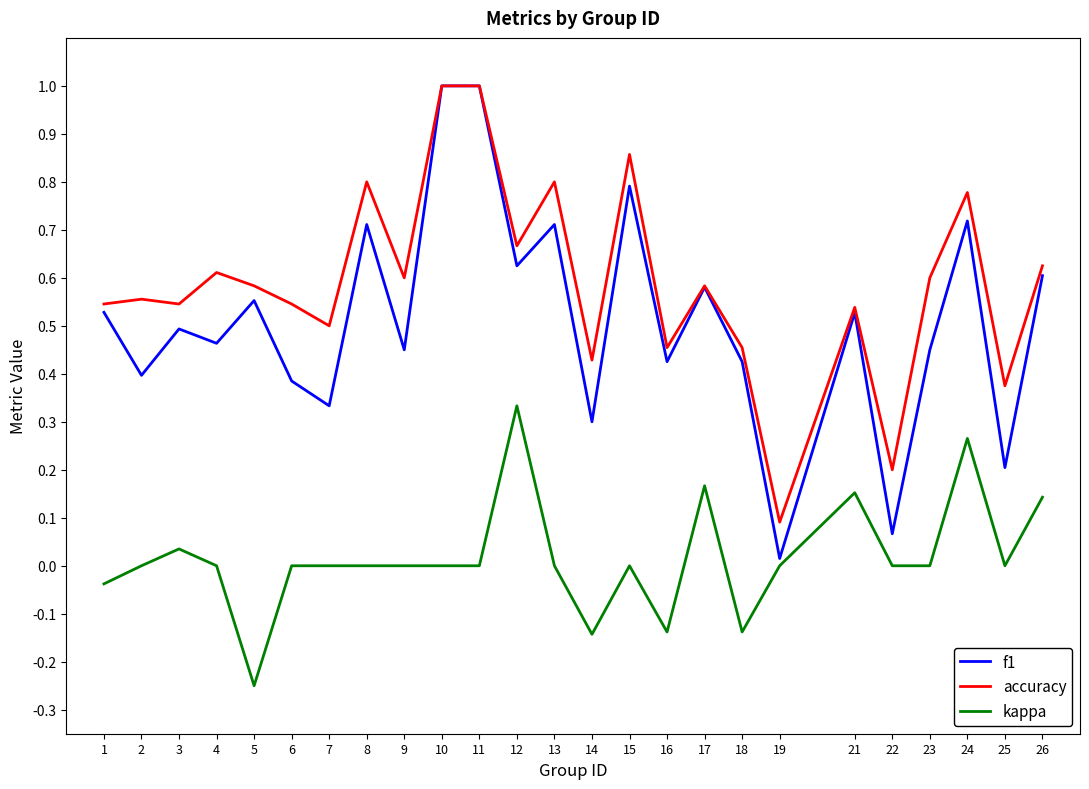

True or false: kappa and accuracy cross at least once.

False